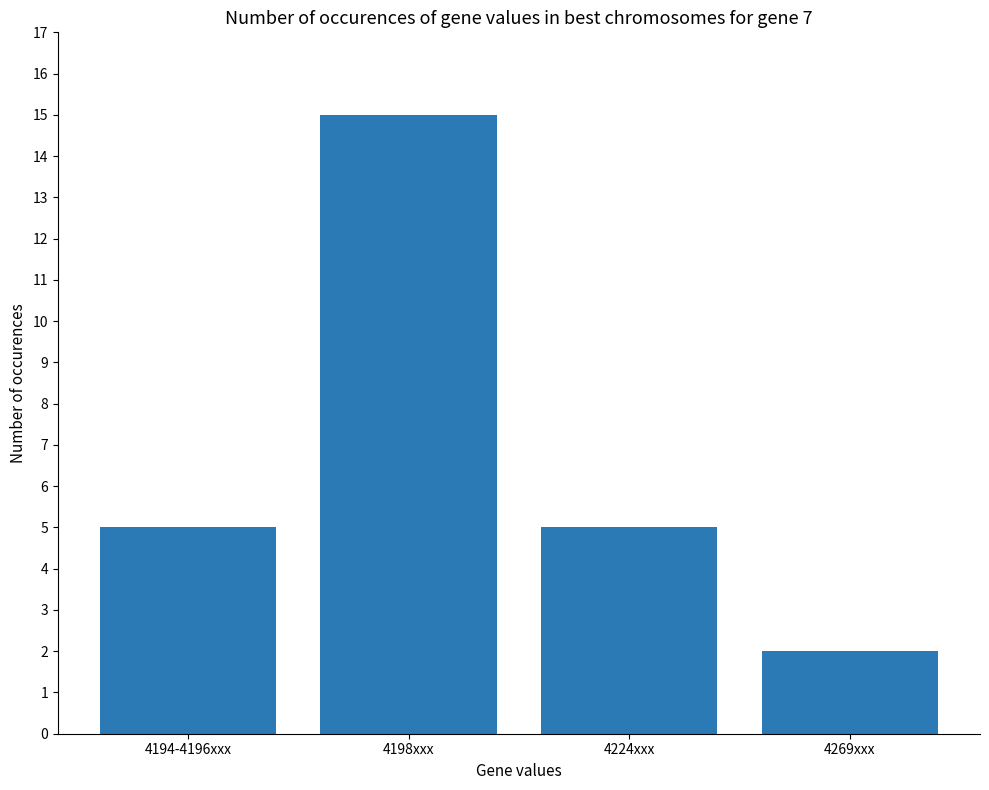

What is the difference between the maximum and minimum values?

13